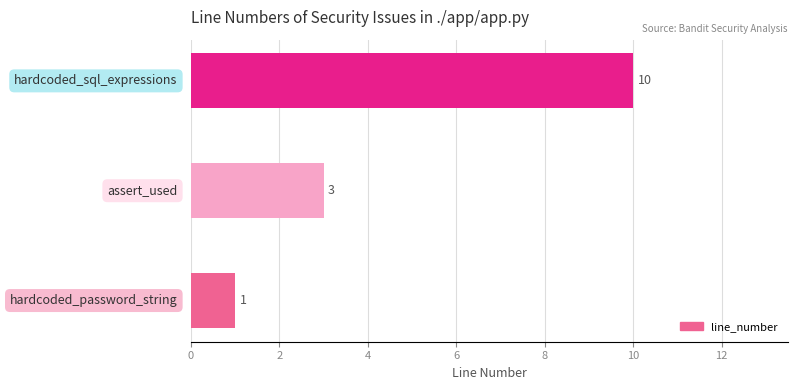

What is the minimum value shown in the chart?

1